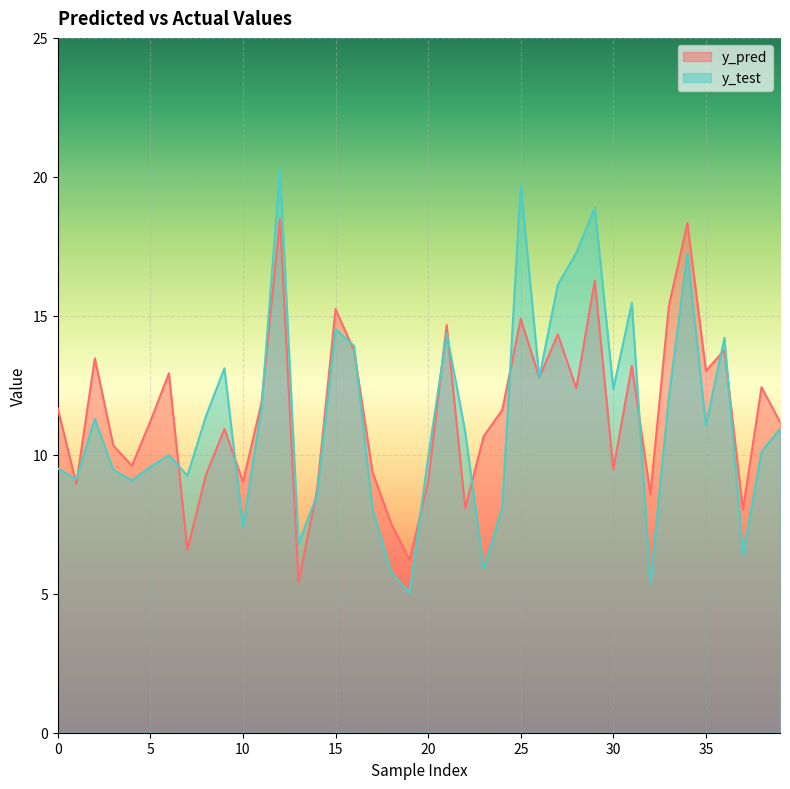

Reading right to left, transcribe all the data shown in this chart.

y_pred: 11.2	12.4	8.0	13.8	13.0	18.3	15.4	8.6	13.2	9.5	16.3	12.4	14.3	12.8	14.9	11.6	10.7	8.1	14.7	9.0	6.2	7.5	9.4	13.7	15.2	8.7	5.4	18.5	11.9	9.0	10.9	9.3	6.6	12.9	11.2	9.6	10.3	13.5	9.0	11.7
y_test: 10.9	10.1	6.4	14.2	11.1	17.2	12.1	5.4	15.5	12.4	18.9	17.3	16.1	12.8	19.7	8.1	5.9	10.8	14.4	9.9	5.0	5.8	8.0	13.9	14.5	8.5	6.8	20.3	11.7	7.4	13.1	11.4	9.2	10.0	9.6	9.1	9.5	11.3	9.1	9.5